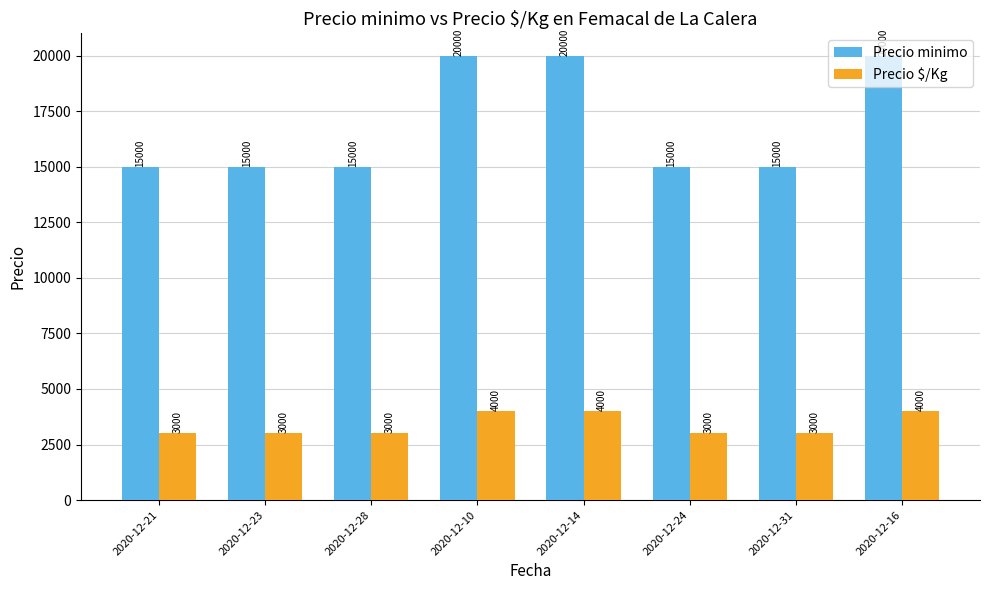

The value of Precio $/Kg at 2020-12-21 is 3000. True or false?

True